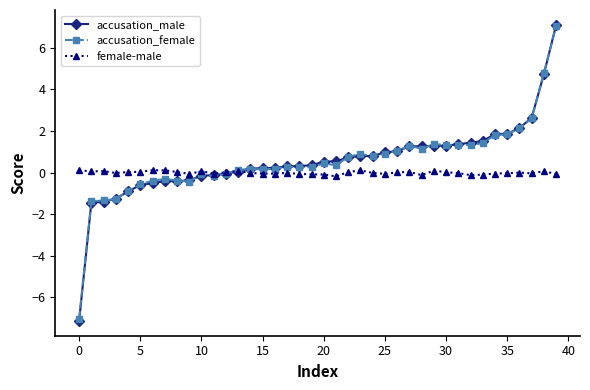

Which series has the widest spread of values?

accusation_male